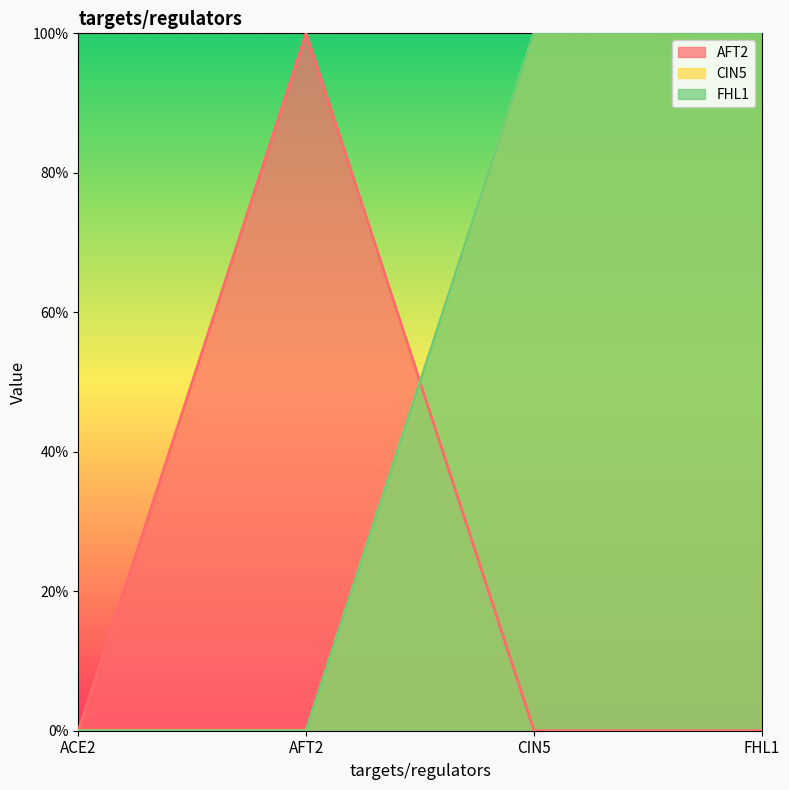

Which has a higher value, CIN5 or FHL1?

CIN5